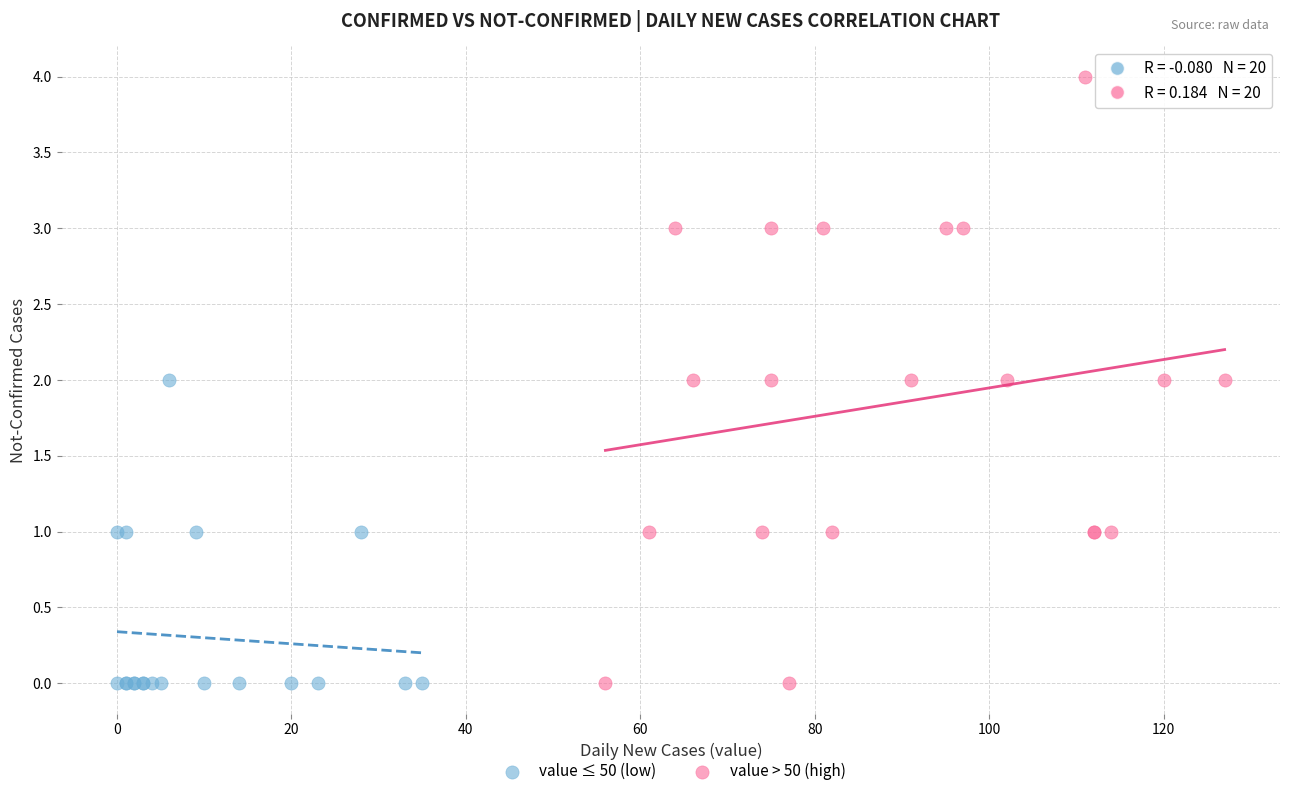

Which series reaches the maximum Y coordinate?

value > 50 (high)